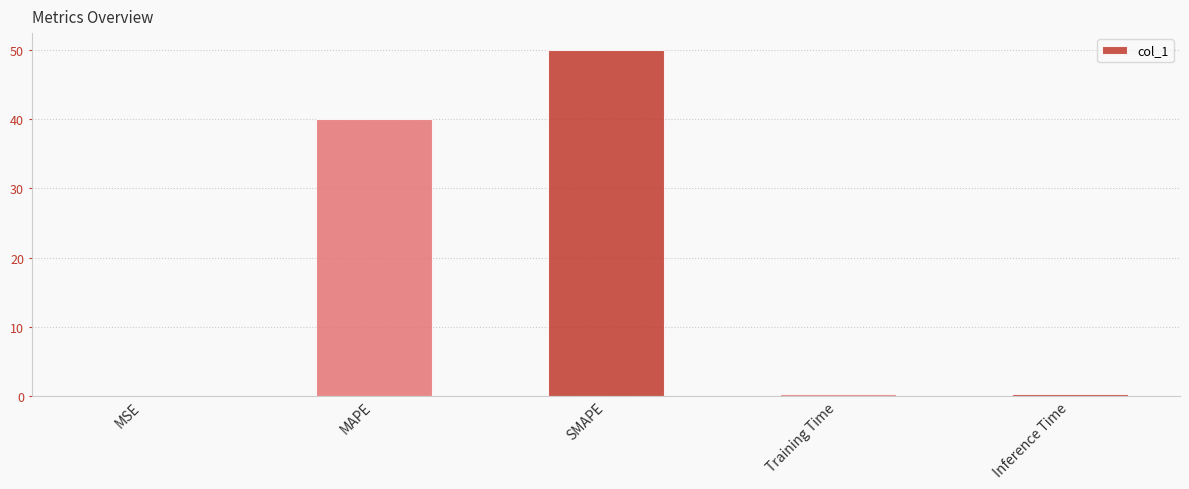

Which category has the highest value across all series?

SMAPE